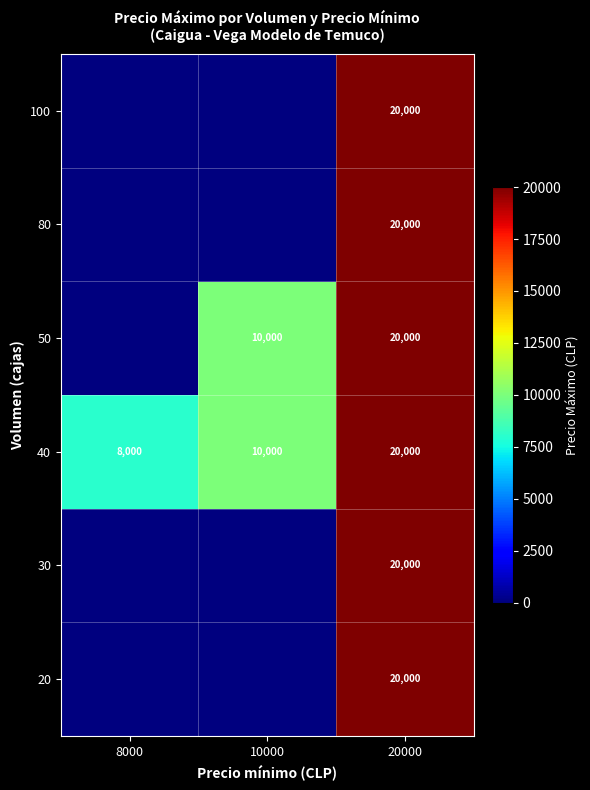

The 40 series shows 8000 at 8000. True or false?

True